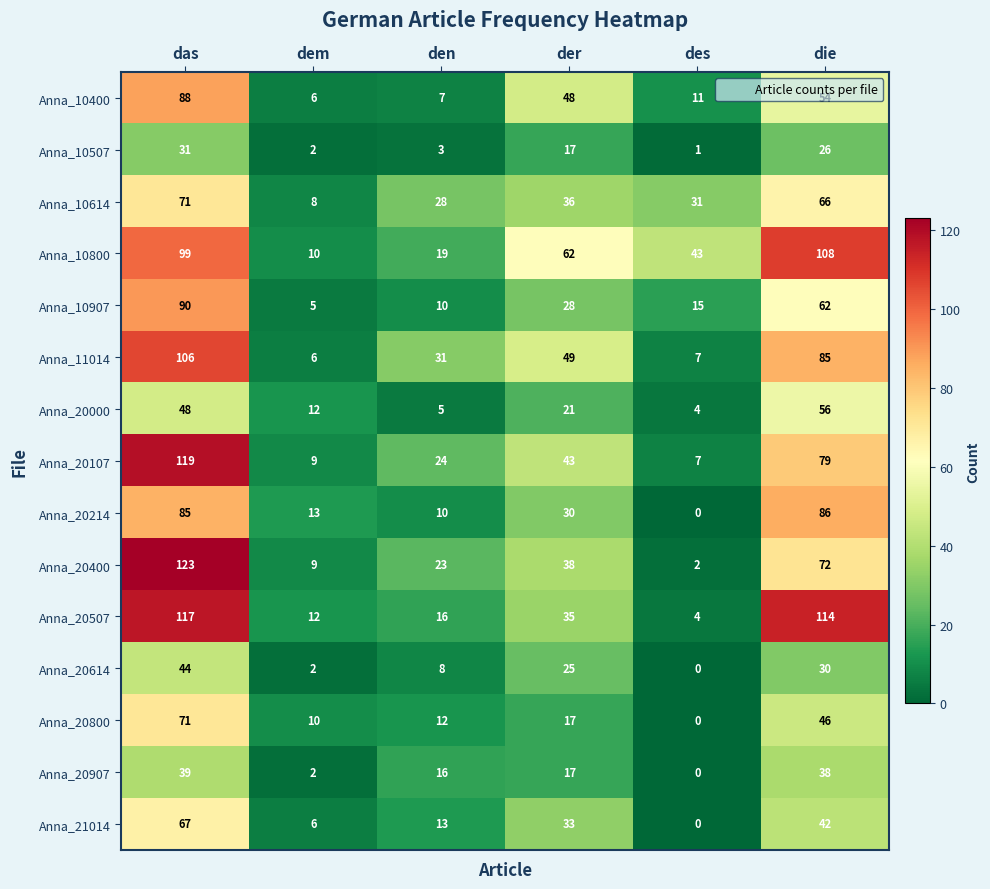

Which series has the largest range (max minus min)?

Anna_20400